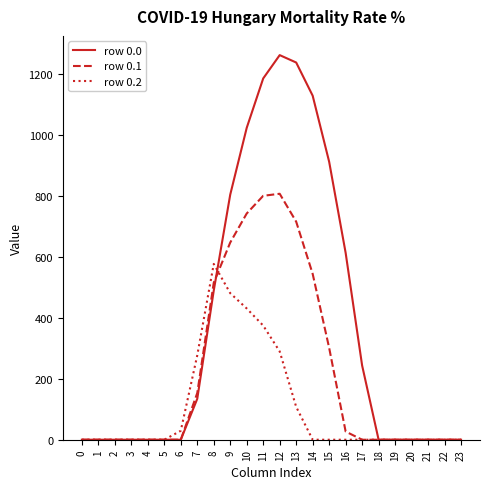

Reading left to right, list all the values displayed in this chart.

row 0.0: 0=0.0	1=0.0	2=0.0	3=0.0	4=0.0	5=0.0	6=0.0	7=134.3	8=489.3	9=804.0	10=1023.2	11=1185.2	12=1261.6	13=1237.4	14=1128.6	15=911.8	16=613.0	17=243.5	18=0.0	19=0.0	20=0.0	21=0.0	22=0.0	23=0.0
row 0.1: 0=0.0	1=0.0	2=0.0	3=0.0	4=0.0	5=0.0	6=0.0	7=153.2	8=514.8	9=646.9	10=742.1	11=800.2	12=806.9	13=715.3	14=544.1	15=301.4	16=26.8	17=0.0	18=0.0	19=0.0	20=0.0	21=0.0	22=0.0	23=0.0
row 0.2: 0=0.0	1=0.0	2=0.0	3=0.0	4=0.0	5=0.0	6=29.3	7=276.9	8=576.6	9=480.7	10=430.5	11=374.4	12=289.5	13=107.8	14=0.0	15=0.0	16=0.0	17=0.0	18=0.0	19=0.0	20=0.0	21=0.0	22=0.0	23=0.0